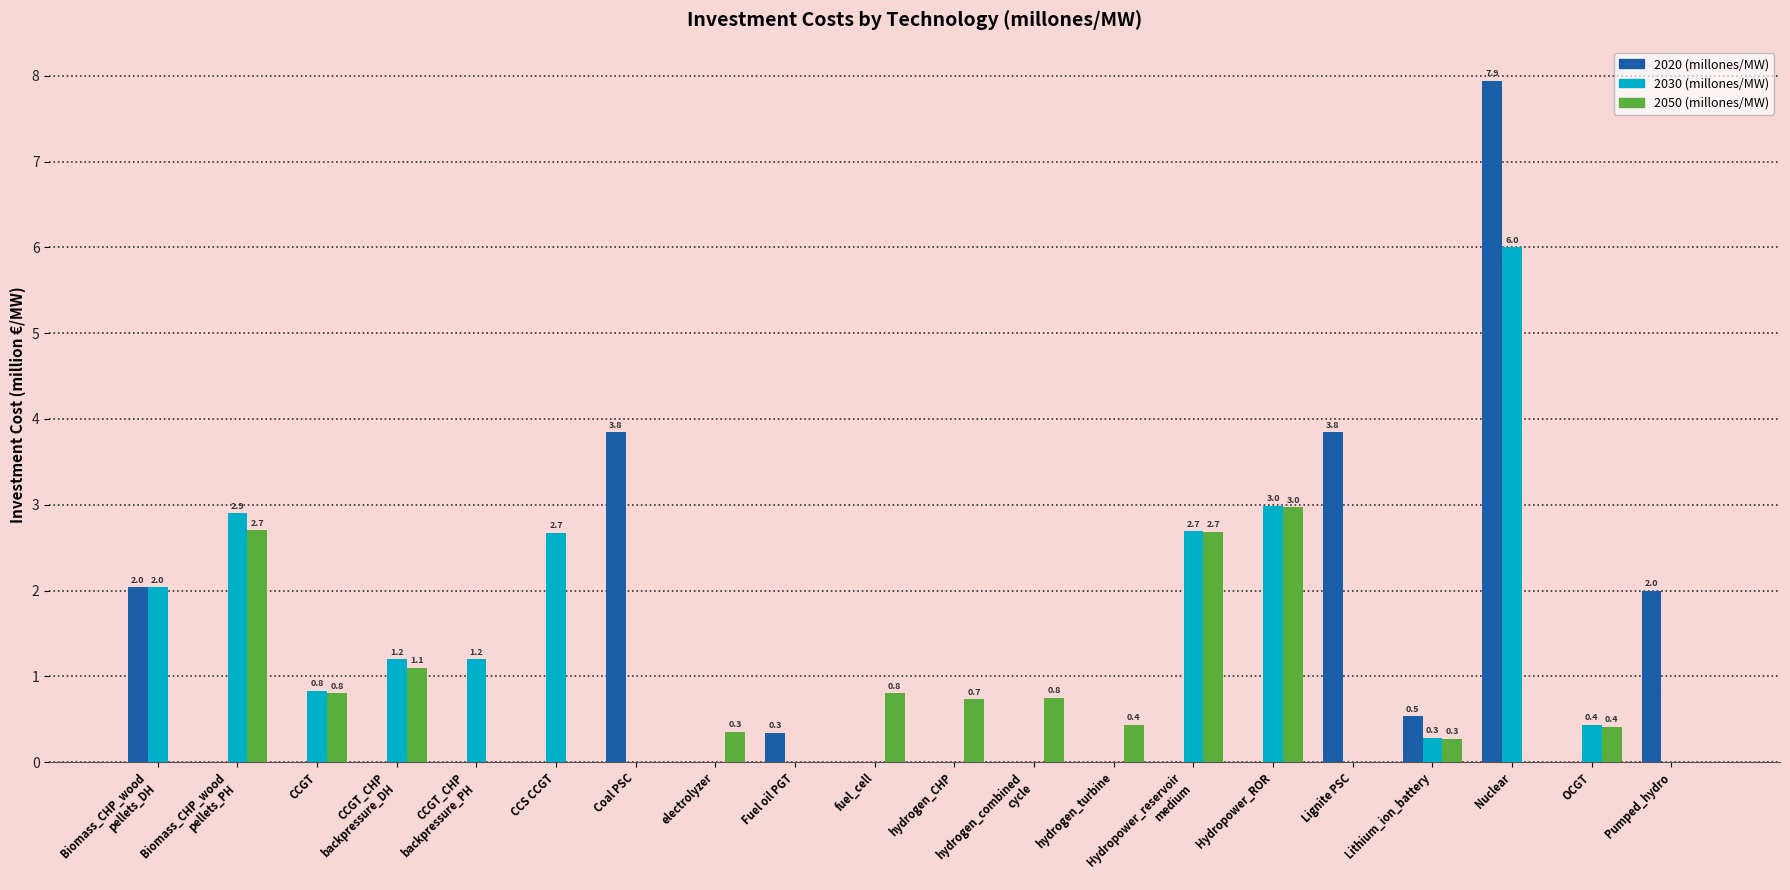

What is the maximum value shown in the chart?

7.9